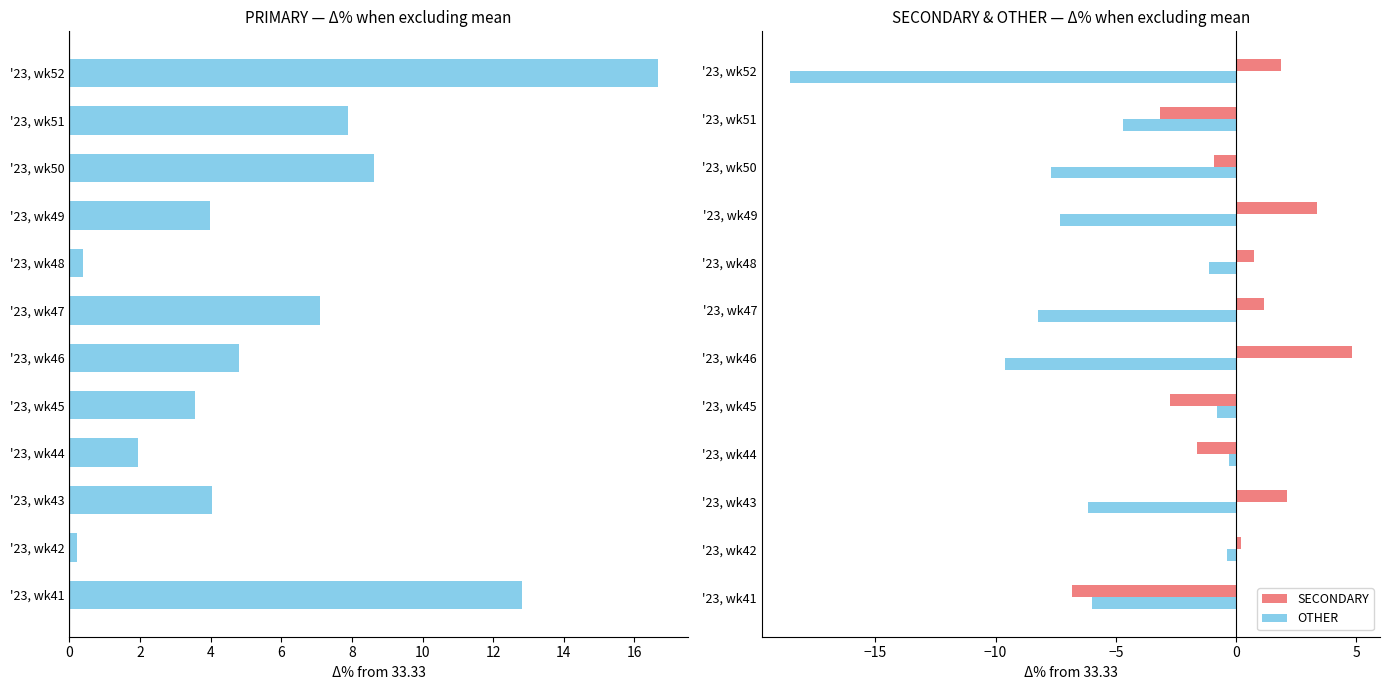

Is it true that OTHER equals -12.3 at '23, wk49?

False